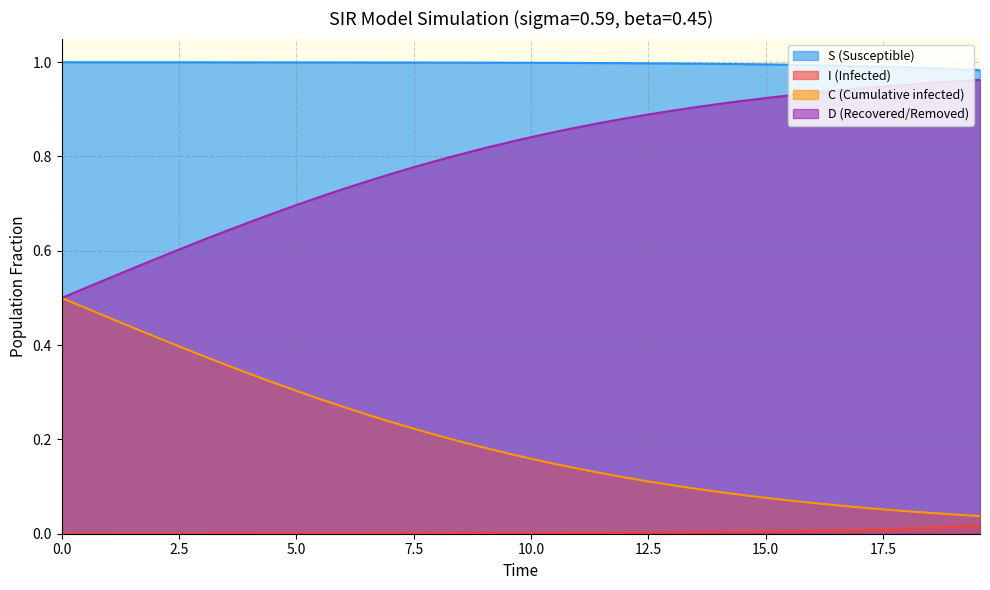

Which series has the largest total across all categories?

S (Susceptible)